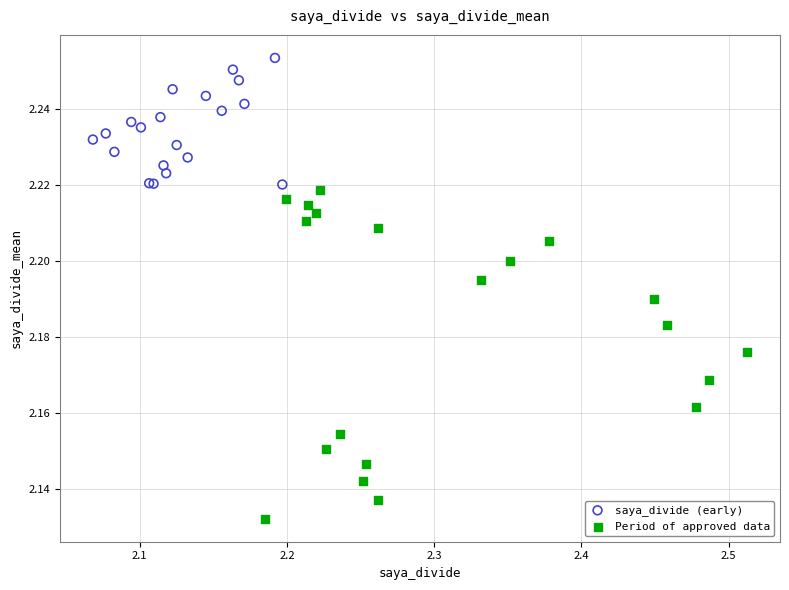

What are all the series names shown in the legend?

saya_divide (early), Period of approved data